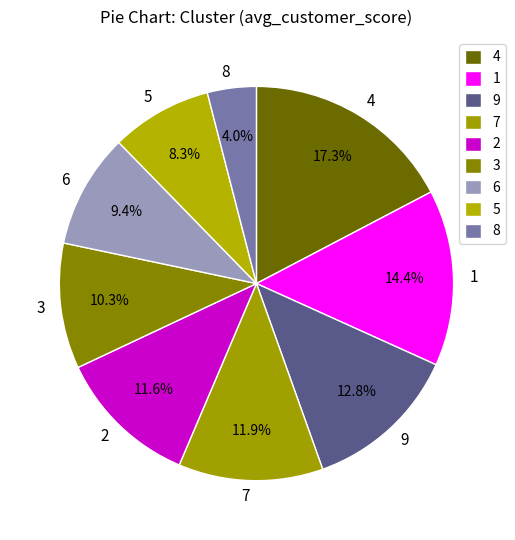

Does any single category account for the majority?

No